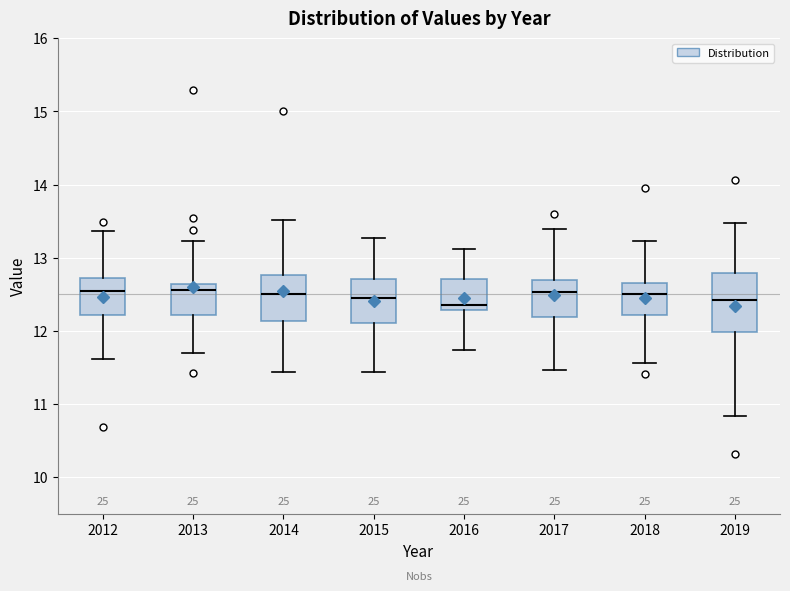

Where does the lower whisker of the box at x = 2013 end on the y-axis? The values are not printed on the chart, so give them approximately, as read against the axis.

11.7